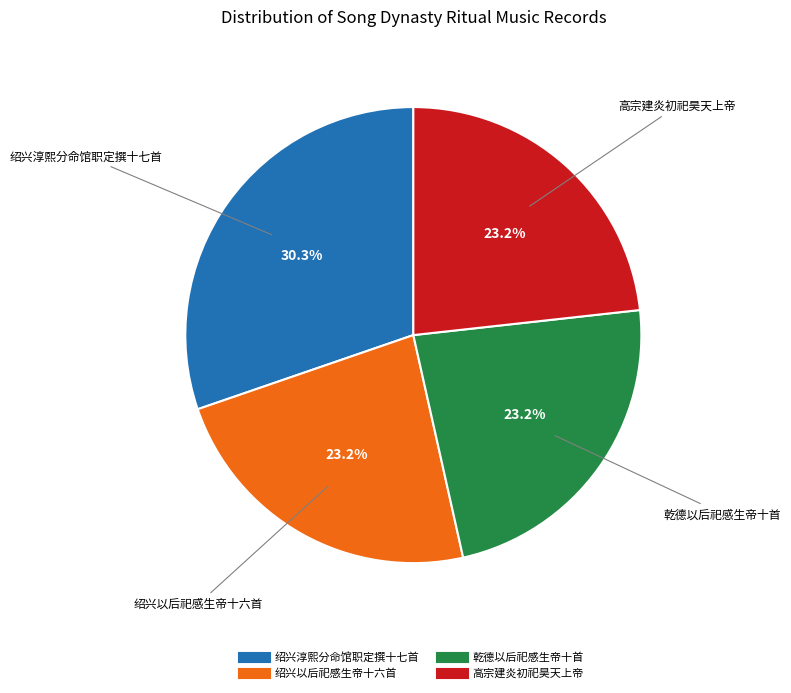

How many segments does this pie chart have?

4